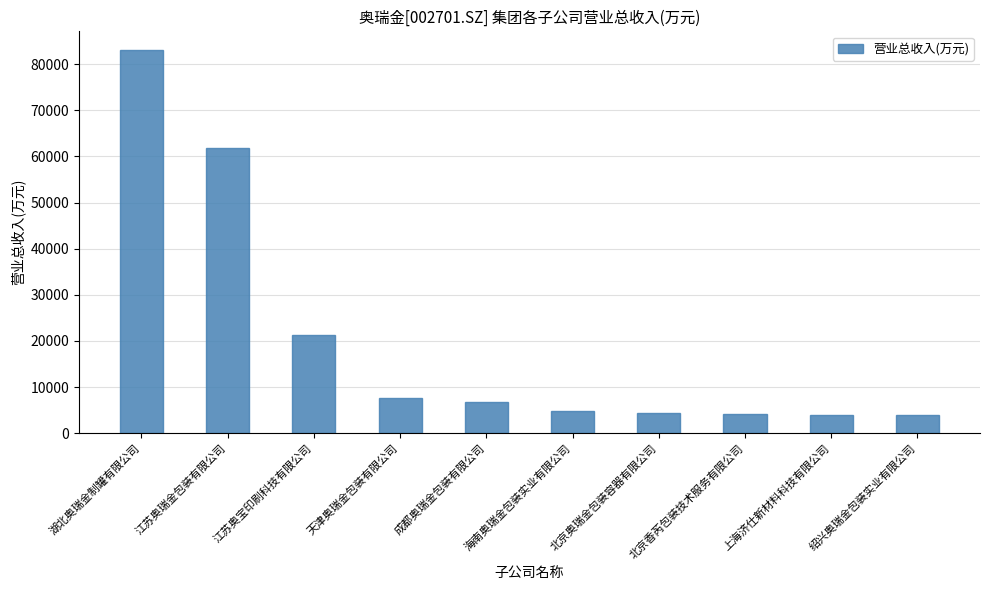

Which category has the highest value across all series?

湖北奥瑞金制罐有限公司